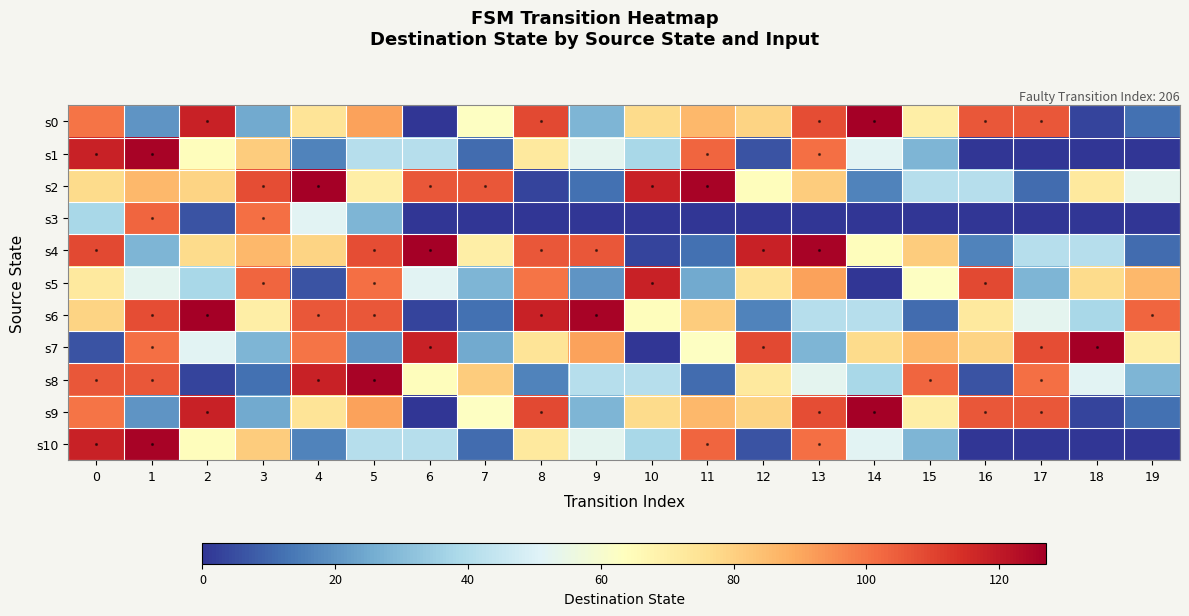

Reading right to left, extract all data points from this chart.

row_0: 12	3	106	106	70	127	108	79	86	77	28	109	63	0	91	74	25	118	20	100
row_1: 0	0	0	0	28	52	101	6	103	38	53	72	11	41	41	16	81	64	126	118
row_2: 53	72	11	41	41	16	81	64	126	118	12	3	106	106	70	127	108	79	86	77
row_3: 0	0	0	0	0	0	0	0	0	0	0	0	0	0	28	52	101	6	103	38
row_4: 11	41	41	16	81	64	126	118	12	3	106	106	70	127	108	79	86	77	28	109
row_5: 86	77	28	109	63	0	91	74	25	118	20	100	28	52	101	6	103	38	53	72
row_6: 103	38	53	72	11	41	41	16	81	64	126	118	12	3	106	106	70	127	108	79
row_7: 70	127	108	79	86	77	28	109	63	0	91	74	25	118	20	100	28	52	101	6
row_8: 28	52	101	6	103	38	53	72	11	41	41	16	81	64	126	118	12	3	106	106
row_9: 12	3	106	106	70	127	108	79	86	77	28	109	63	0	91	74	25	118	20	100
row_10: 0	0	0	0	28	52	101	6	103	38	53	72	11	41	41	16	81	64	126	118